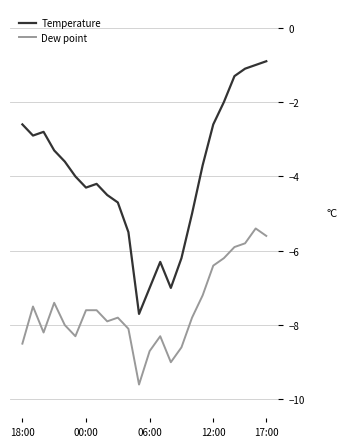

List the series in order of their overall mean, lowest first.

Dew point, Temperature